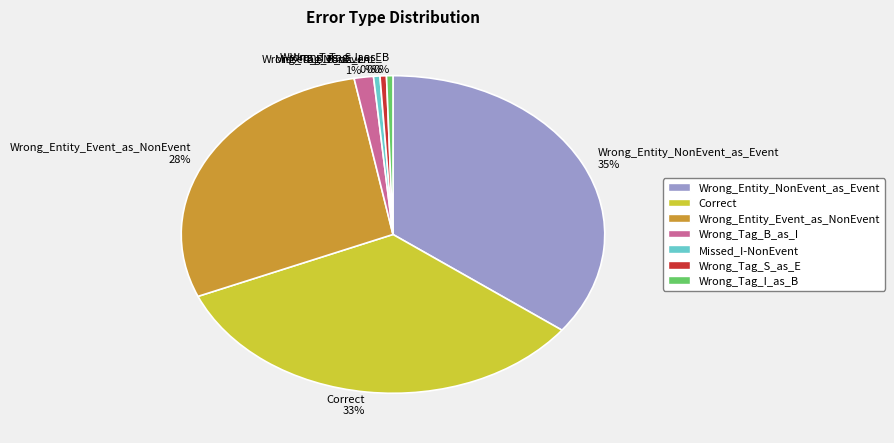

To the nearest percent, what is the average slice percentage?

14%